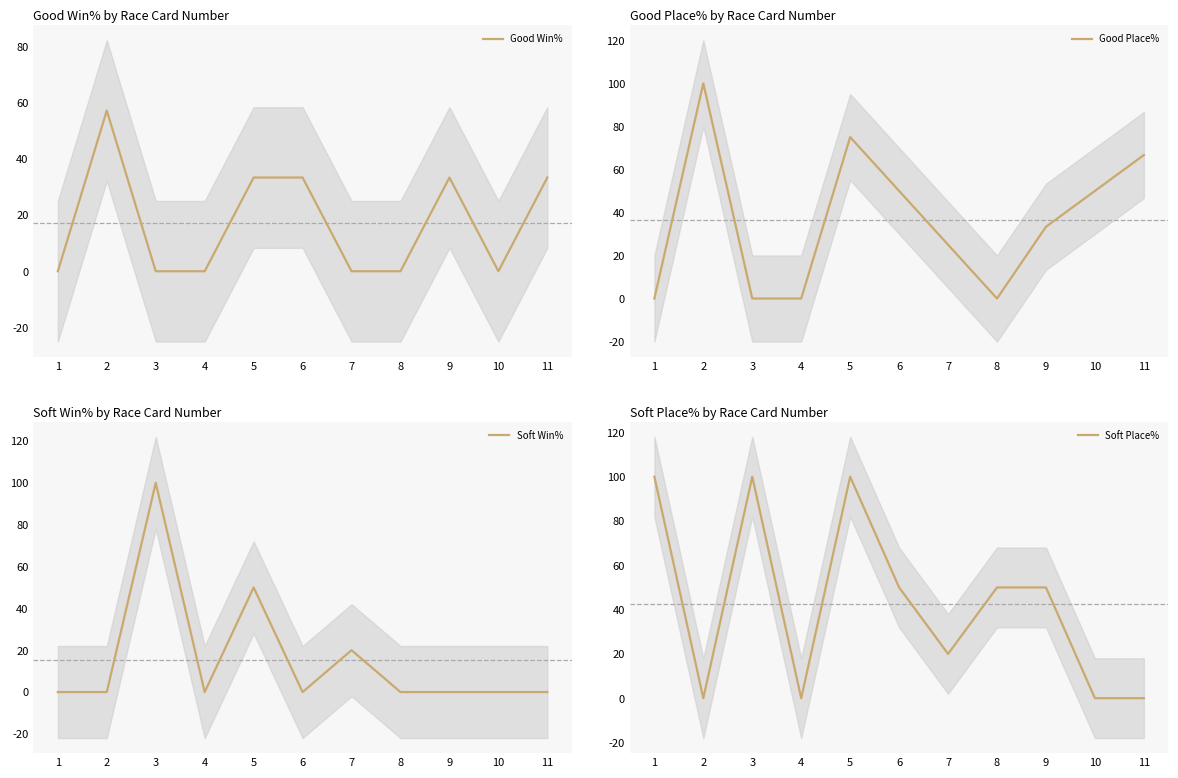

Count the number of data series in this chart.

4